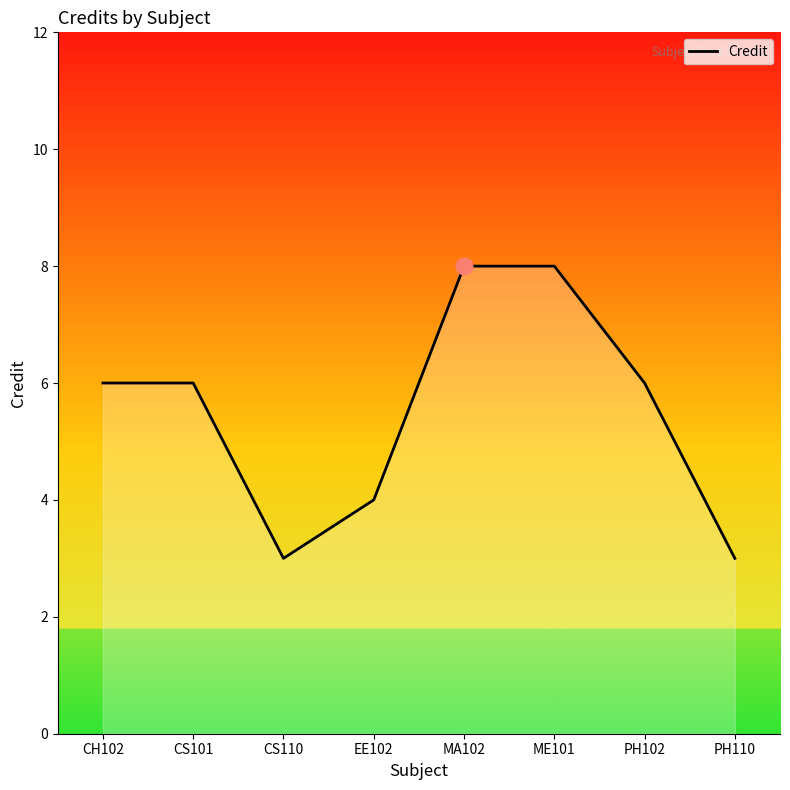

Where is the first local minimum?

CS110